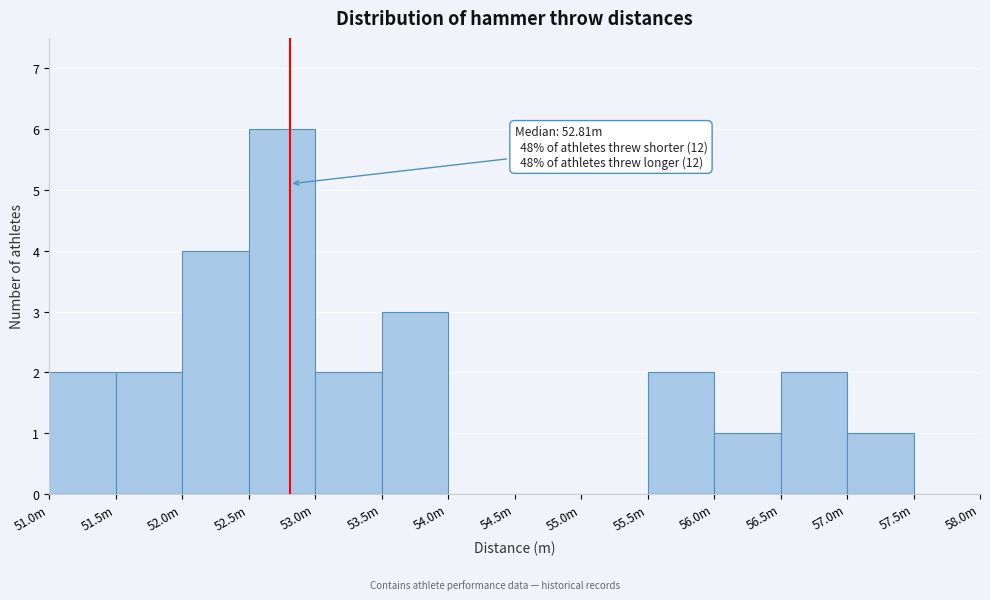

Reading right to left, list all the values displayed in this chart.

57.5m=0	57.0m=1	56.5m=2	56.0m=1	55.5m=2	55.0m=0	54.5m=0	54.0m=0	53.5m=3	53.0m=2	52.5m=6	52.0m=4	51.5m=2	51.0m=2